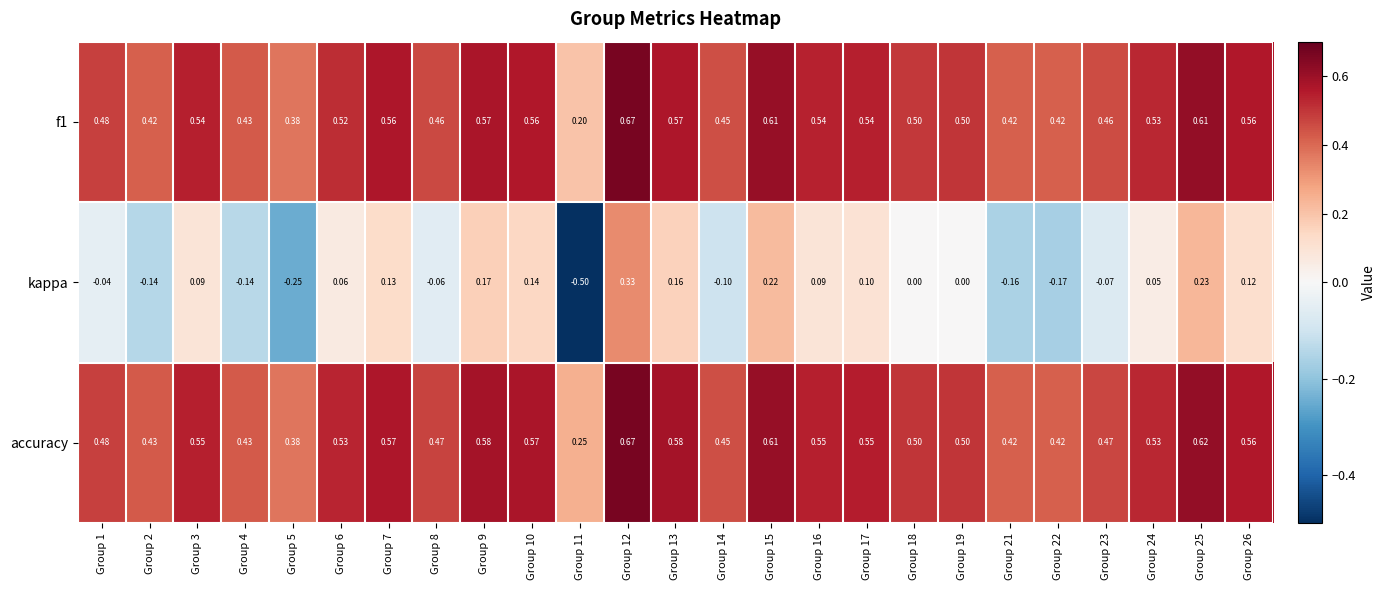

Which series has the largest total across all categories?

accuracy